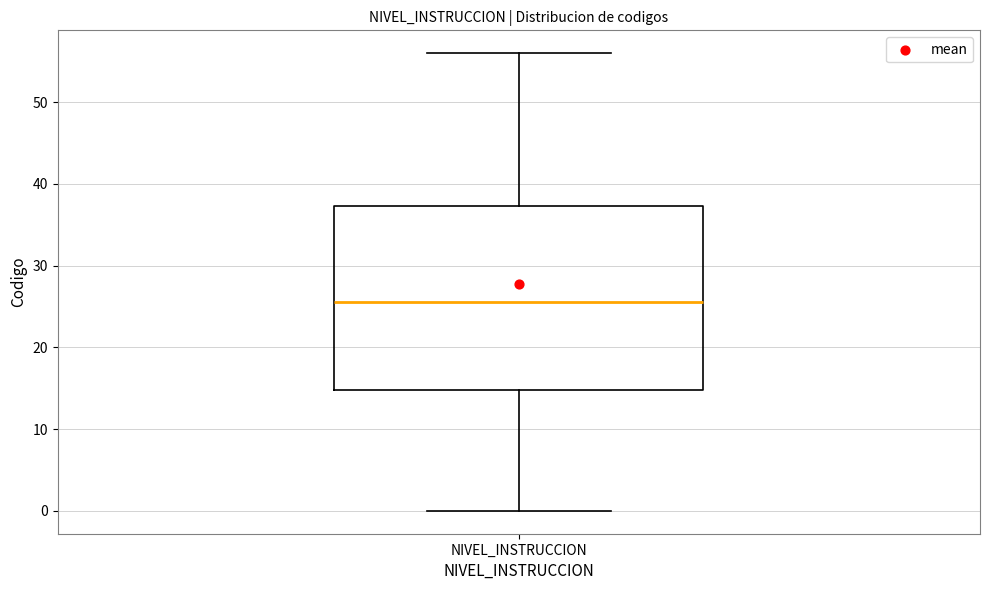

Transcribe this box plot: give where the median line is, the range the box spans, and where the two whiskers end, as read against the y-axis. The values are not printed on the chart, so give them approximately, as read against the axis.

median 26, box 15 to 37, whiskers 0 to 56